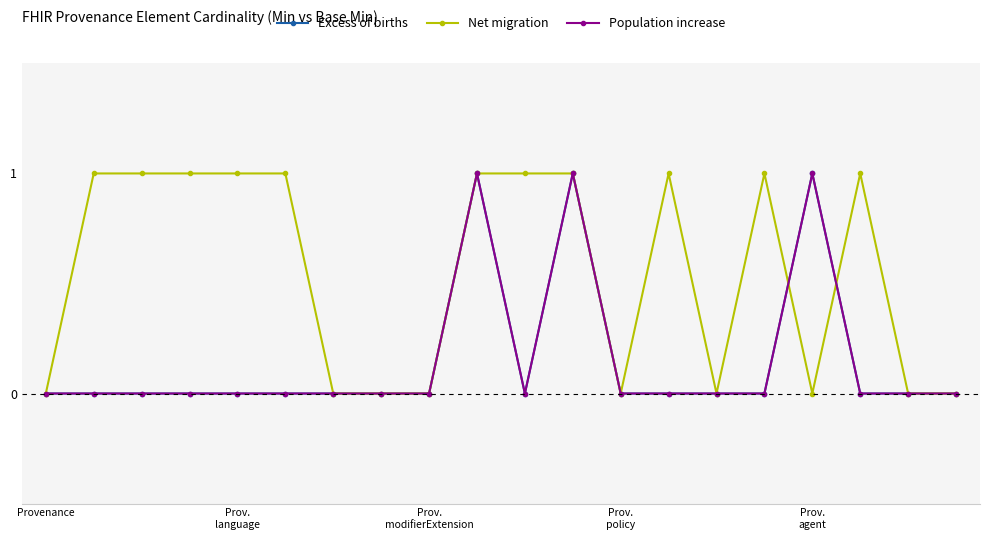

How many Excess of births values are between 0 and 1?

20